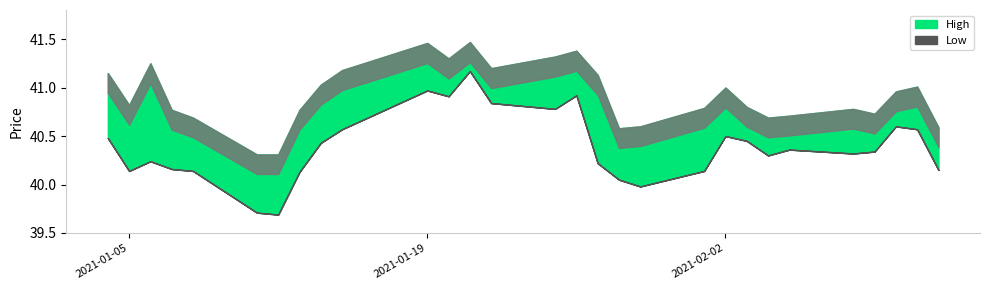

Which category has the highest value in the Low series?

12